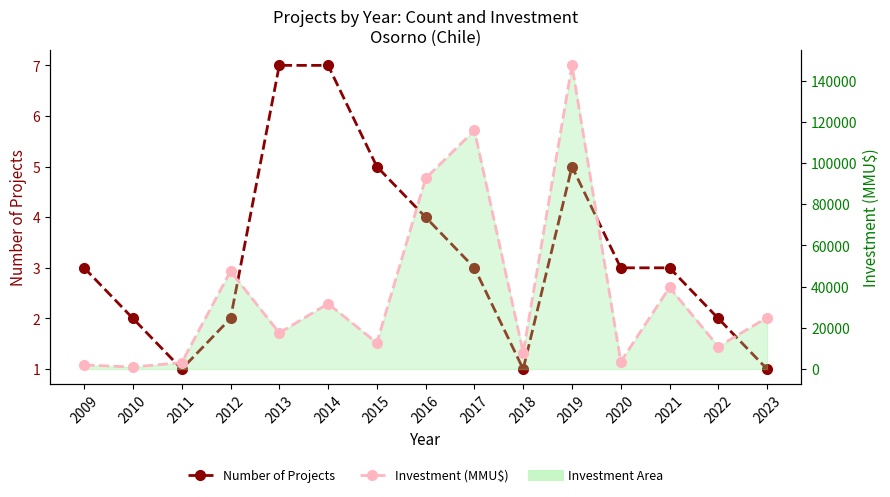

Rank the series by their maximum value, from lowest to highest.

Number of Projects, Investment (MMU$)